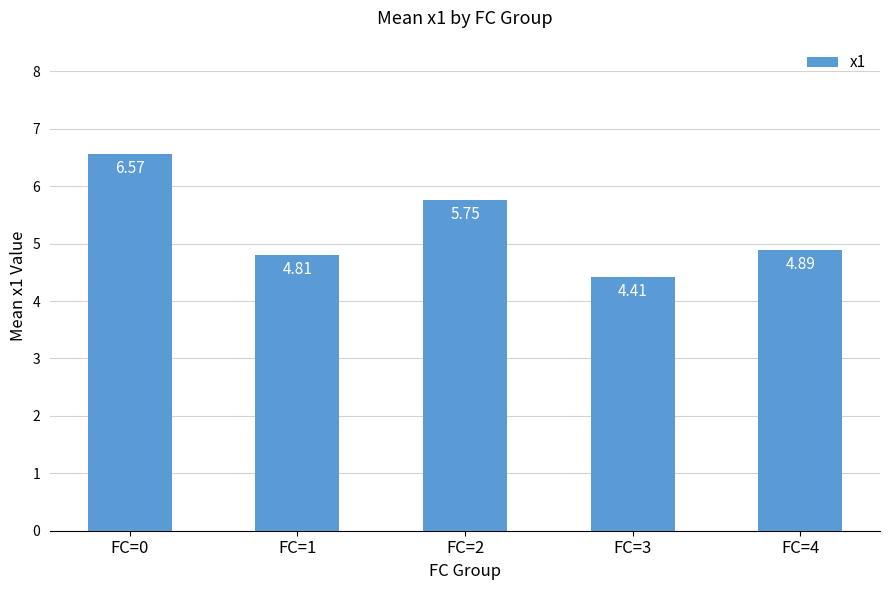

Approximately how many times larger is the value at FC=3 compared to FC=4?

0.9